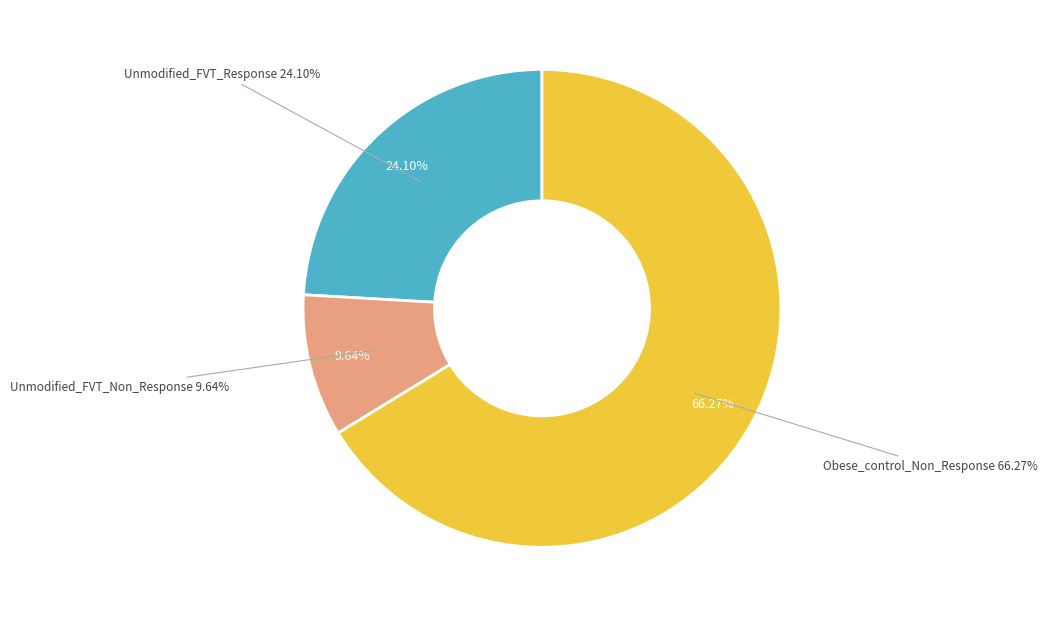

To the nearest percent, what percentage of the pie is Unmodified_FVT_Non_Response?

10%